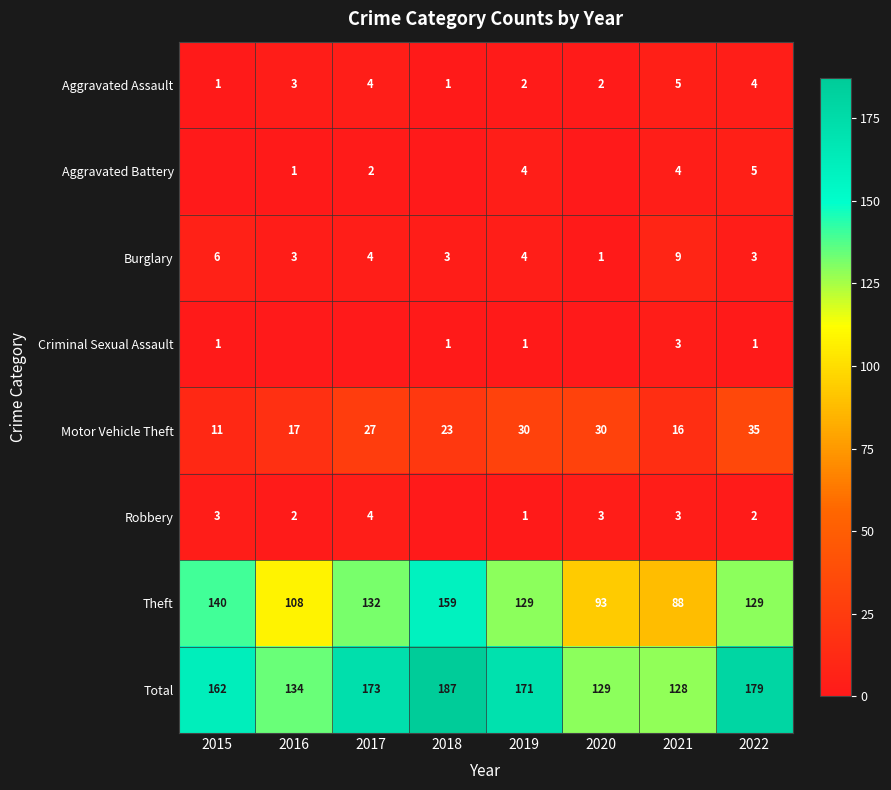

At which label is Aggravated Assault closest to 3?

2016